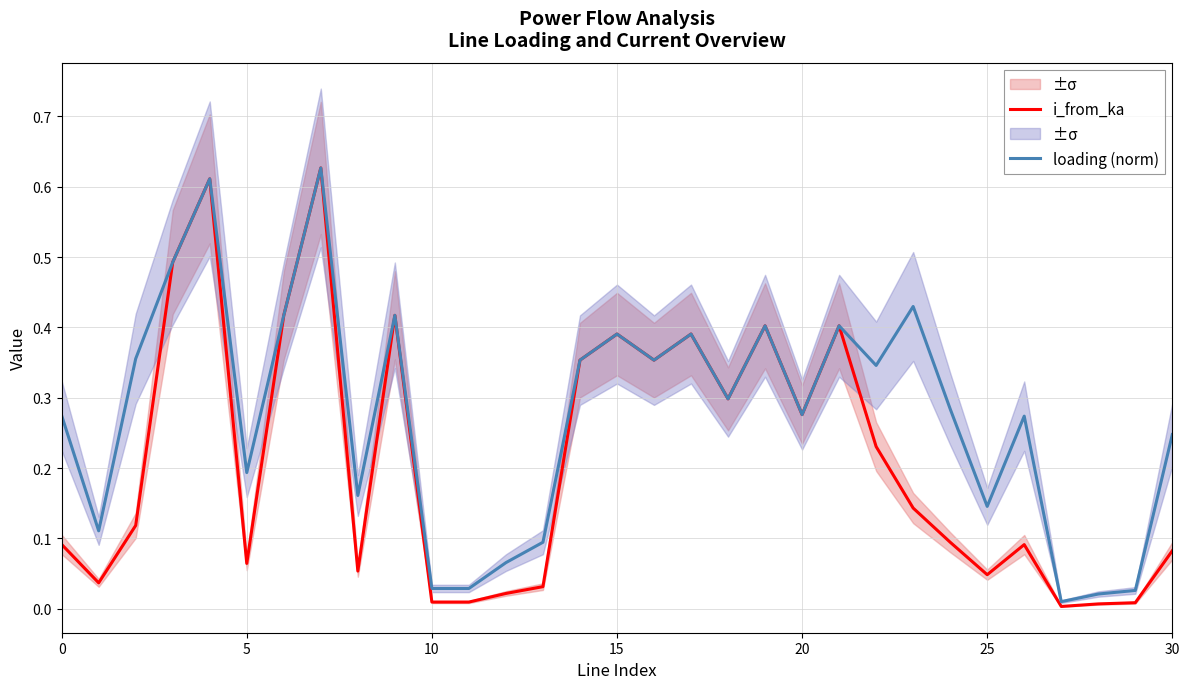

The i_from_ka series shows 0.3 at 7. True or false?

False